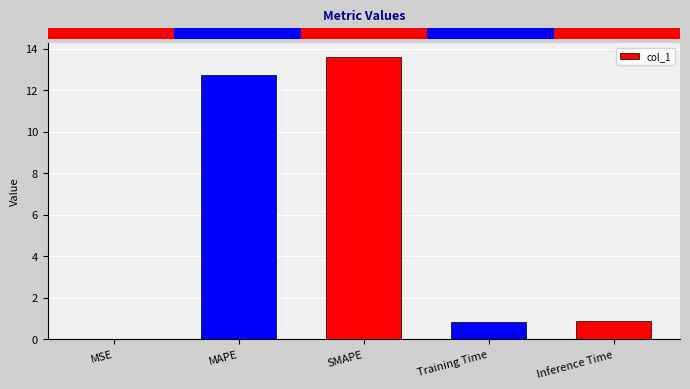

What is the sum of all values?

28.1